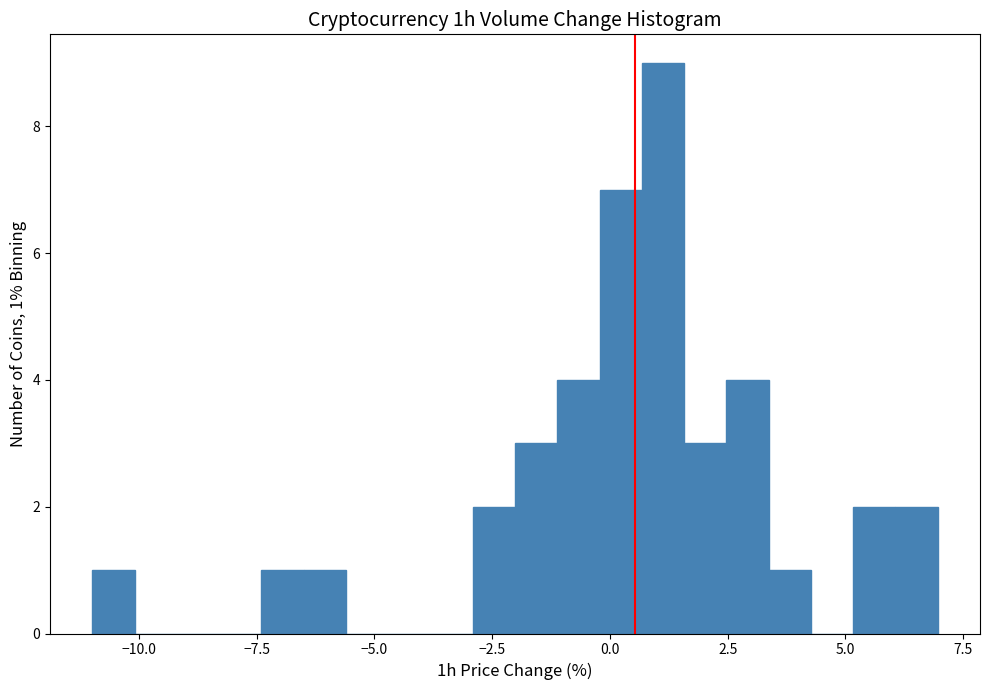

Around what value on the x-axis is the tallest bar? Give the approximate position of its centre, as read against the axis.

1.0